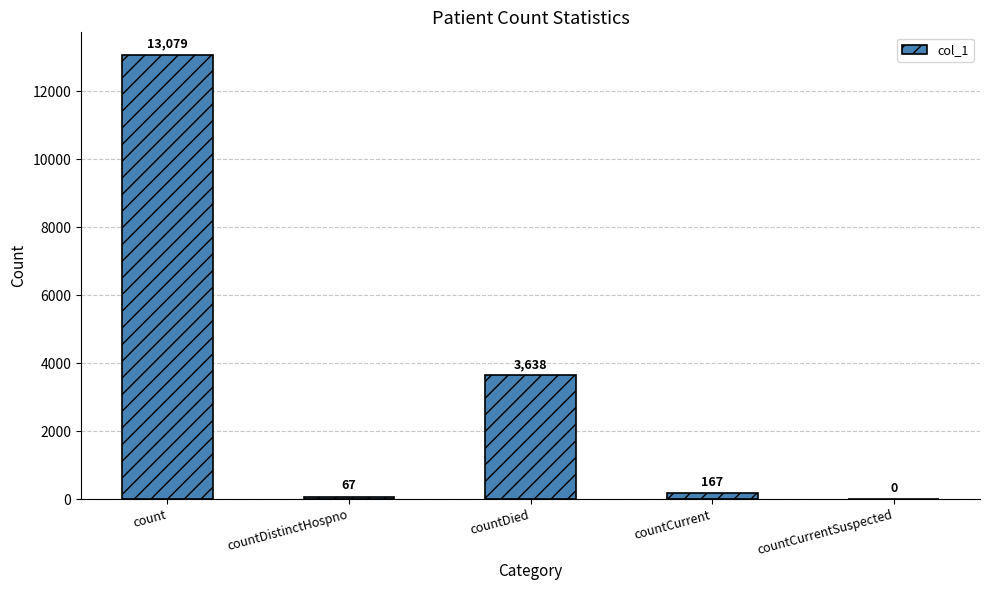

The value at countCurrentSuspected is 7520. True or false?

False